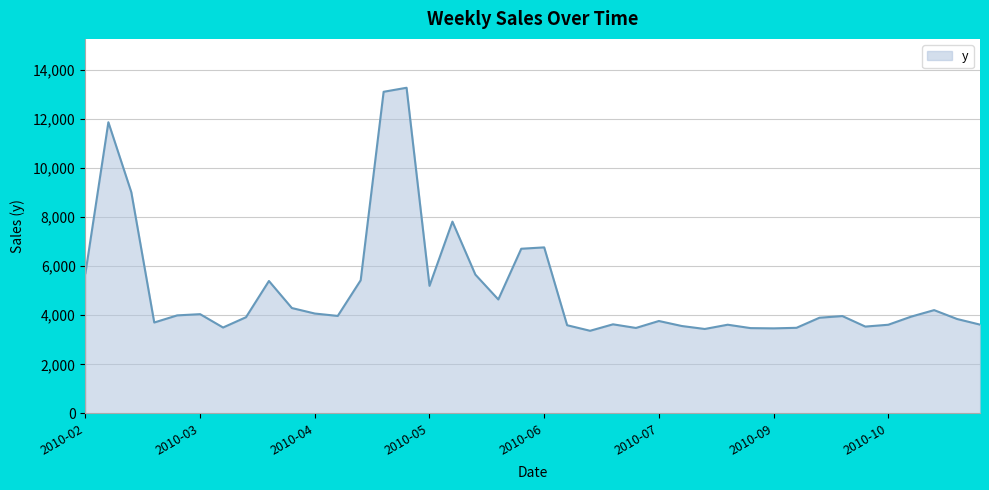

What is the smallest value displayed?

3367.7